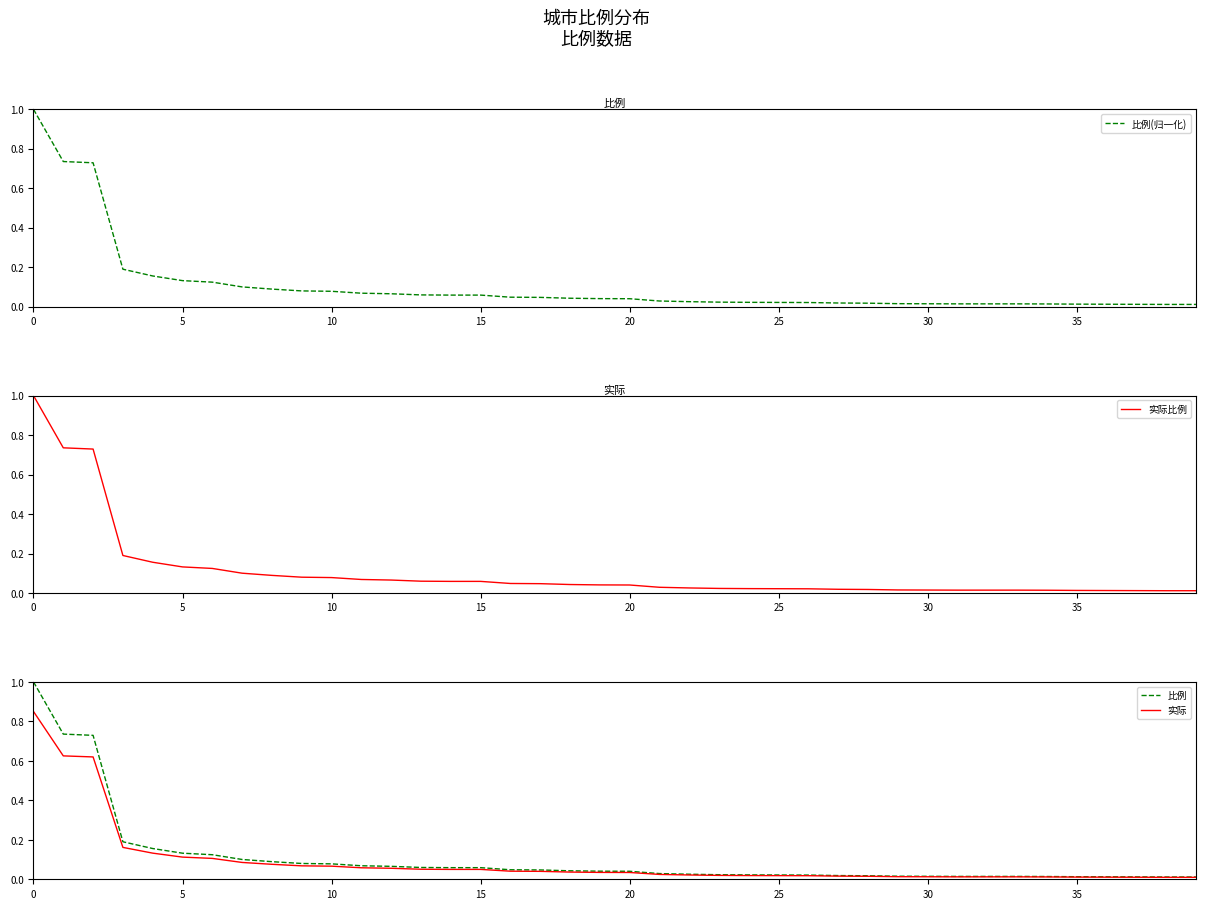

What is the highest value of the 比例(归一化) series?

1.0